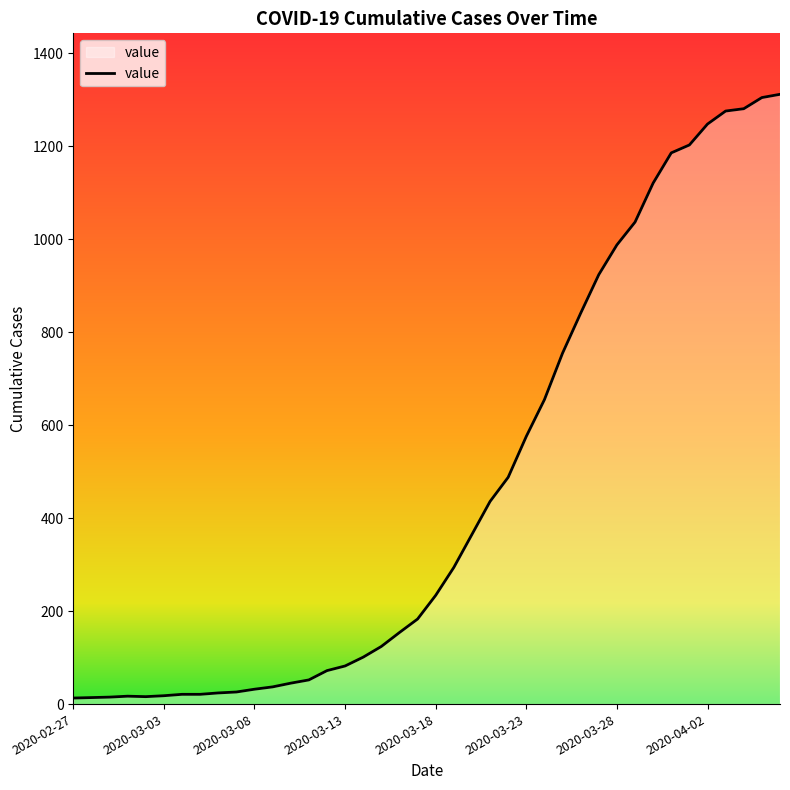

What is the minimum value shown in the chart?

13